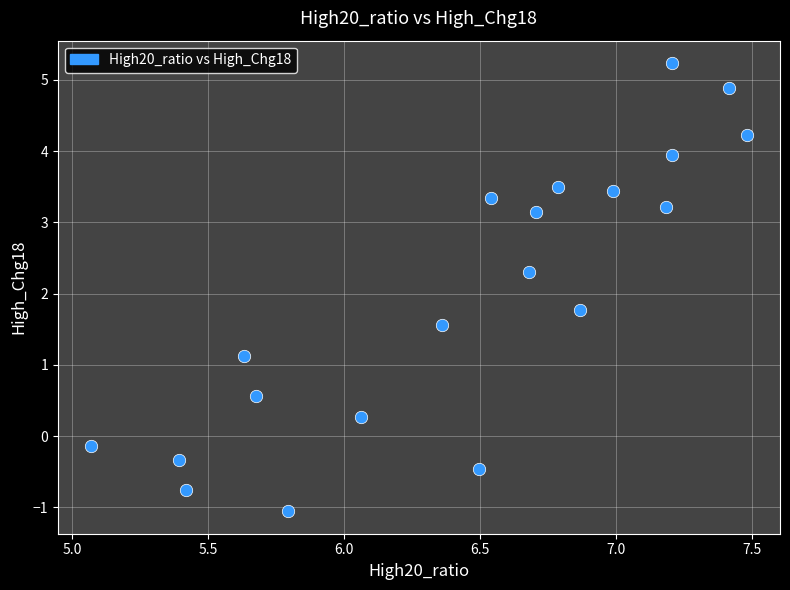

What is the range of X values (max minus min)?

2.4